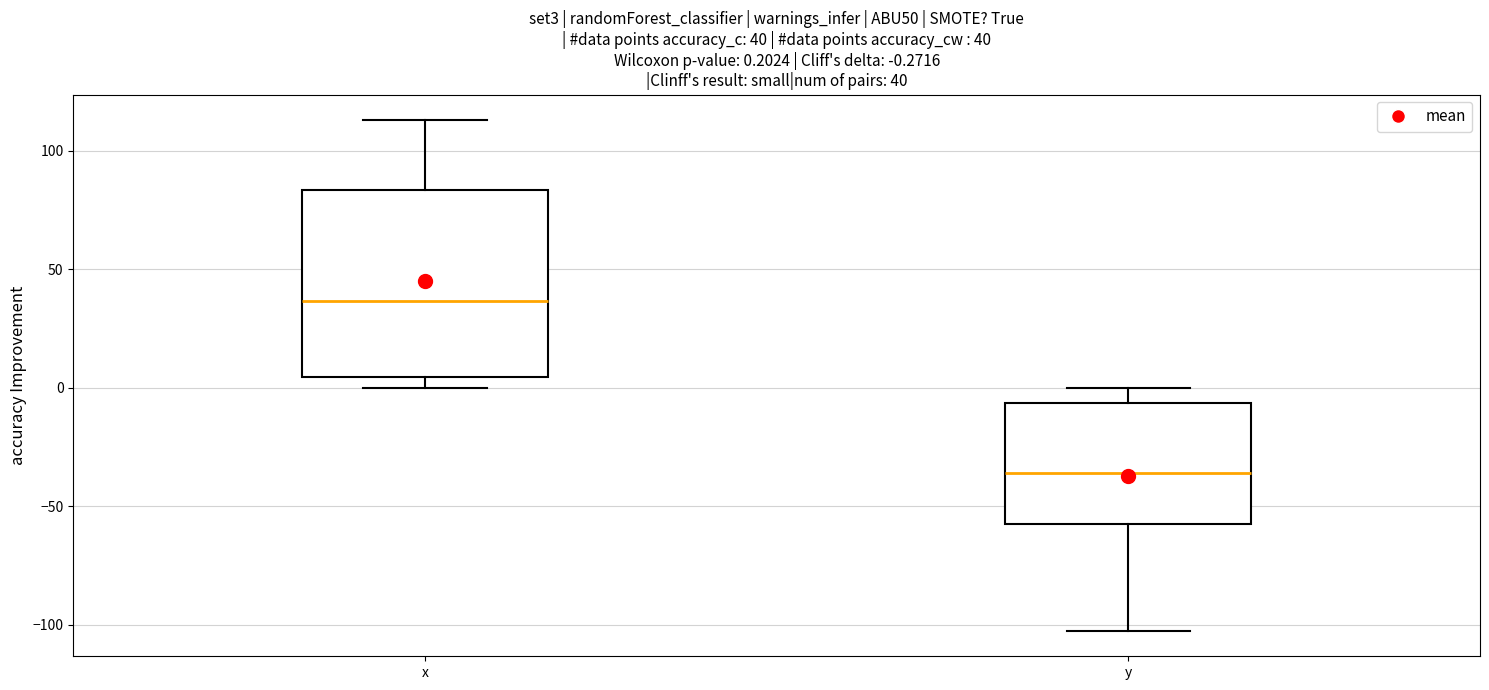

Which box's median line is the highest?

x